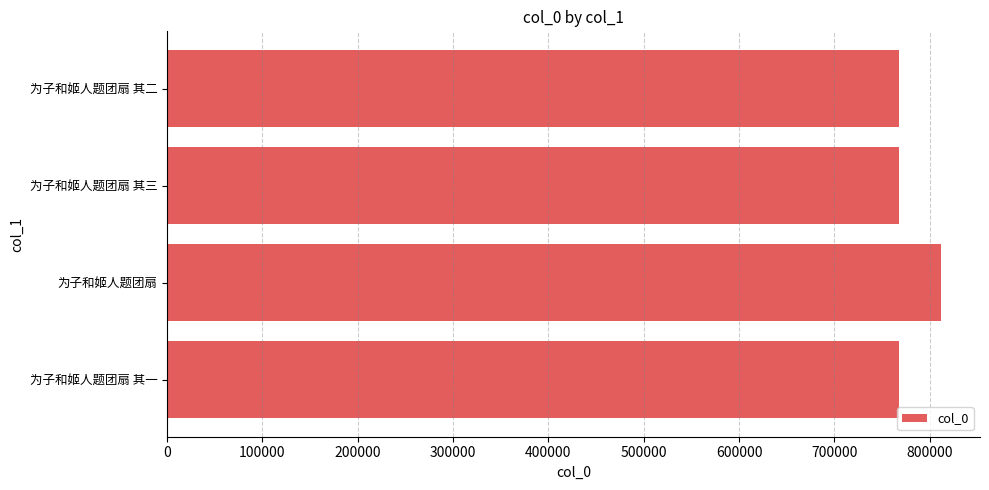

Which has a higher value, 为子和姬人题团扇 其一 or 为子和姬人题团扇?

为子和姬人题团扇